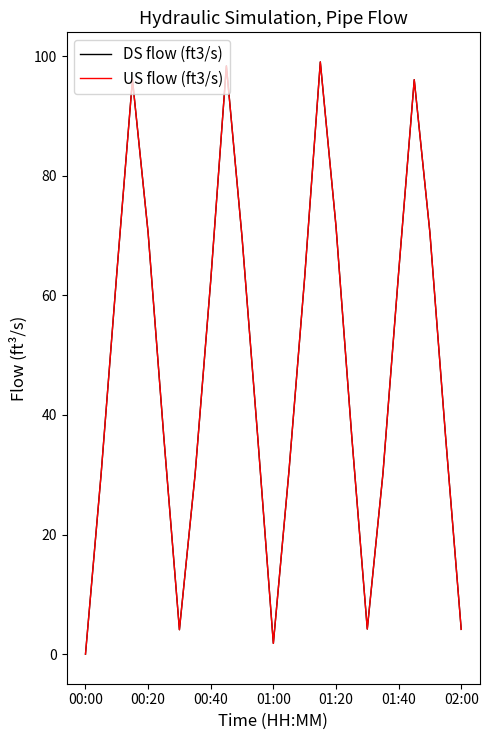

Does the chart display data point markers on the line(s)?

No